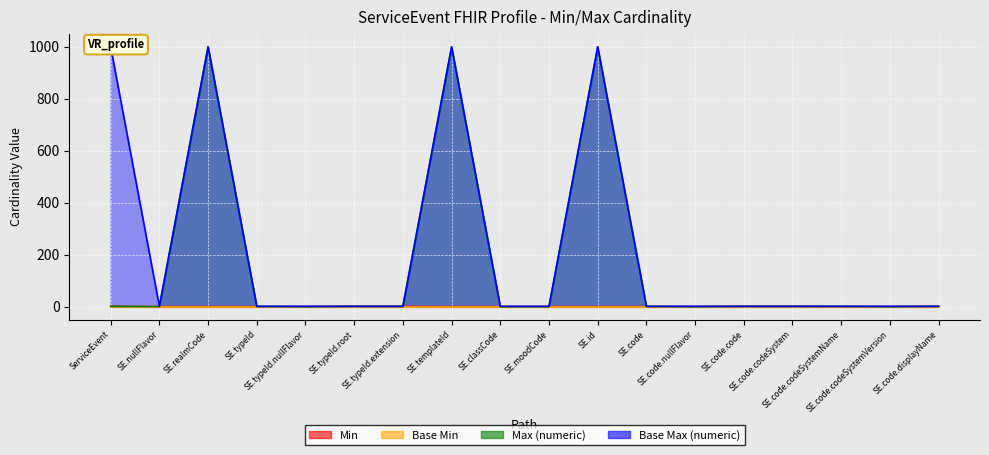

Which series has the largest total across all categories?

Base Max (numeric)